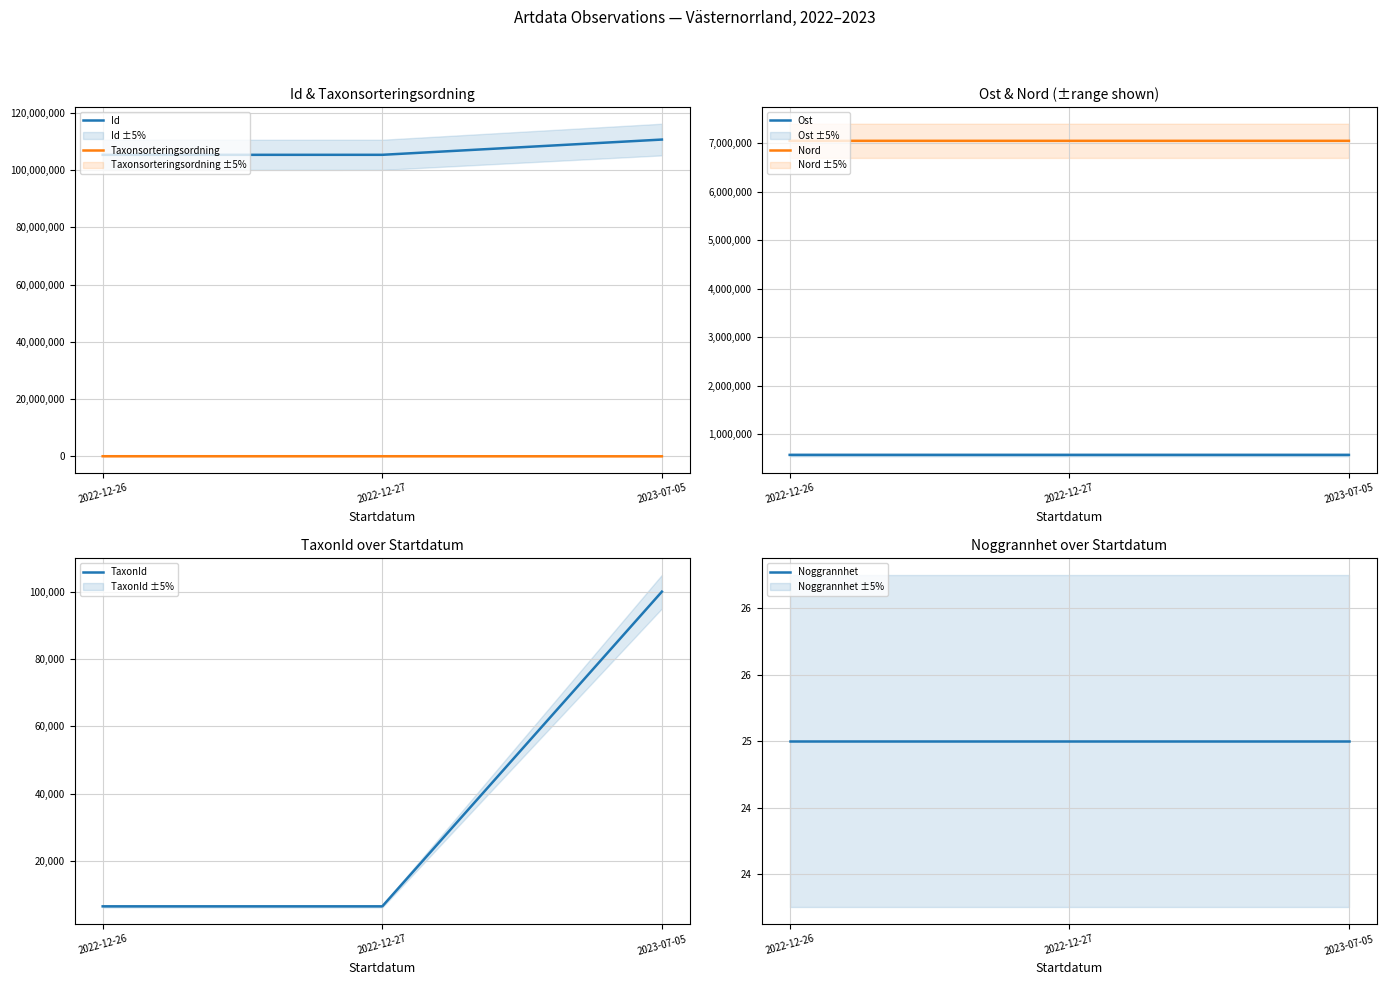

Reading left to right, transcribe all the data shown in this chart.

Id: 2022-12-26=105348064.0	2022-12-27=105357751.0	2023-07-05=110686312.0
Taxonsorteringsordning: 2022-12-26=78569.0	2022-12-27=78569.0	2023-07-05=56398.0
Ost: 2022-12-26=577361.3	2022-12-27=577259.9	2023-07-05=577218.0
Nord: 2022-12-26=7051188.8	2022-12-27=7051025.5	2023-07-05=7050951.0
TaxonId: 2022-12-26=6458.0	2022-12-27=6458.0	2023-07-05=100109.0
Noggrannhet: 2022-12-26=25.0	2022-12-27=25.0	2023-07-05=25.0